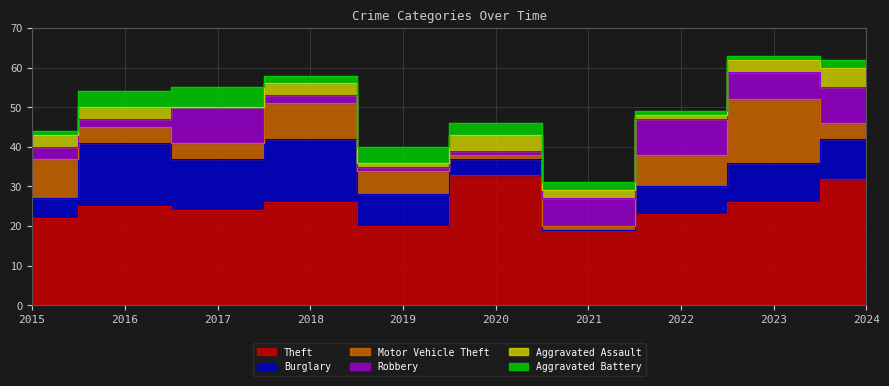

What is the sum of all Robbery values?

50